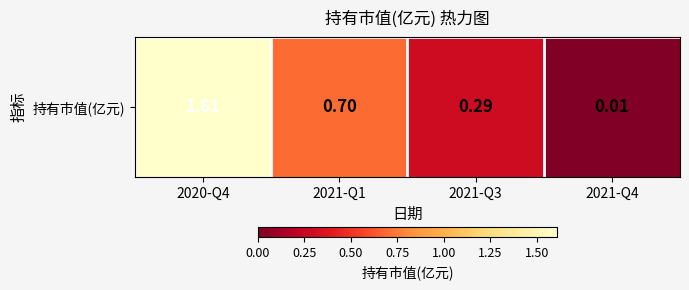

Reading left to right, list all the values displayed in this chart.

2020-Q4=1.6	2021-Q1=0.7	2021-Q3=0.3	2021-Q4=0.0